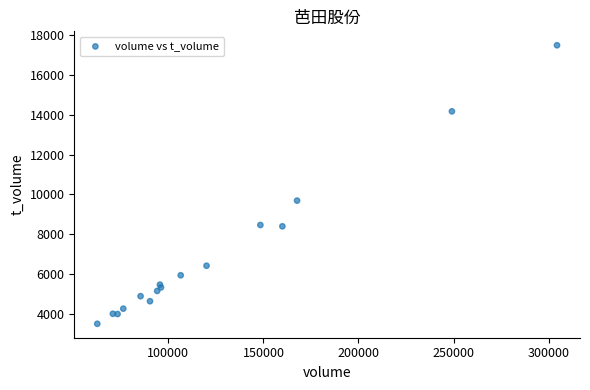

What Y value in the scatter plot is closest to 10498?

9692